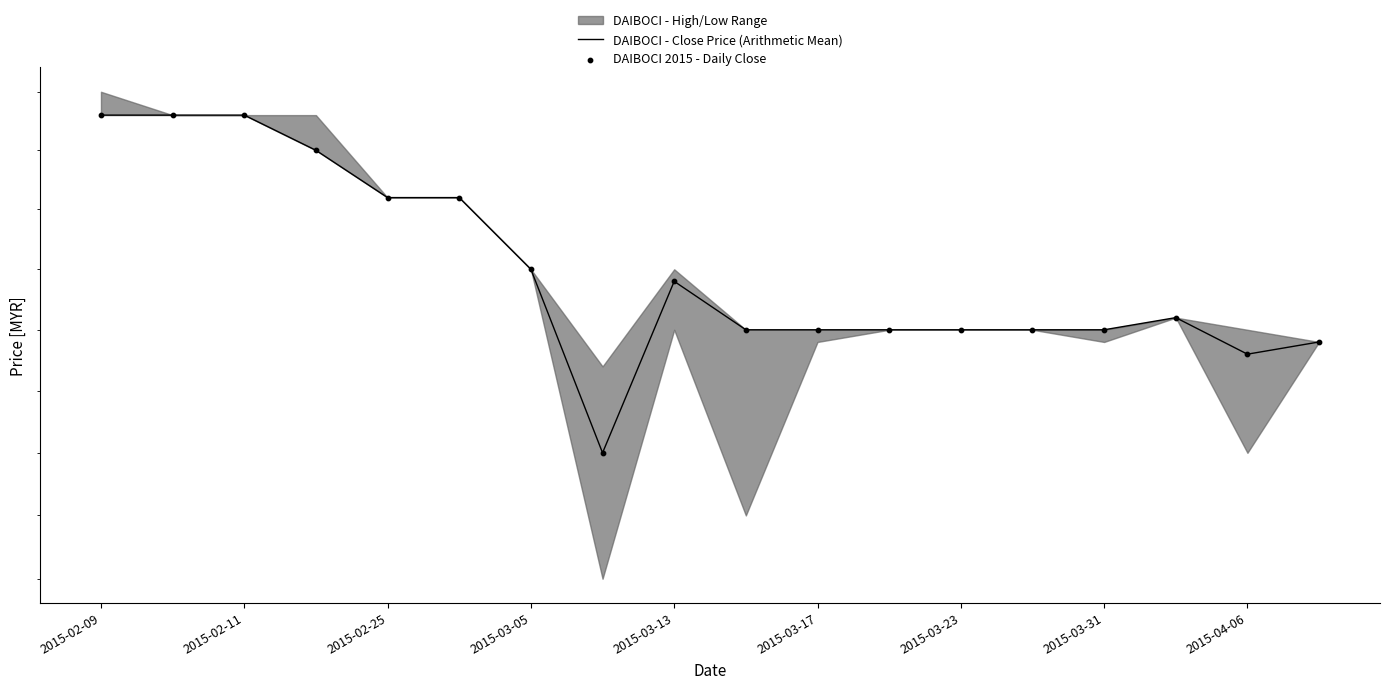

Which series reaches the maximum Y coordinate?

DAIBOCI - Close Price (Arithmetic Mean)